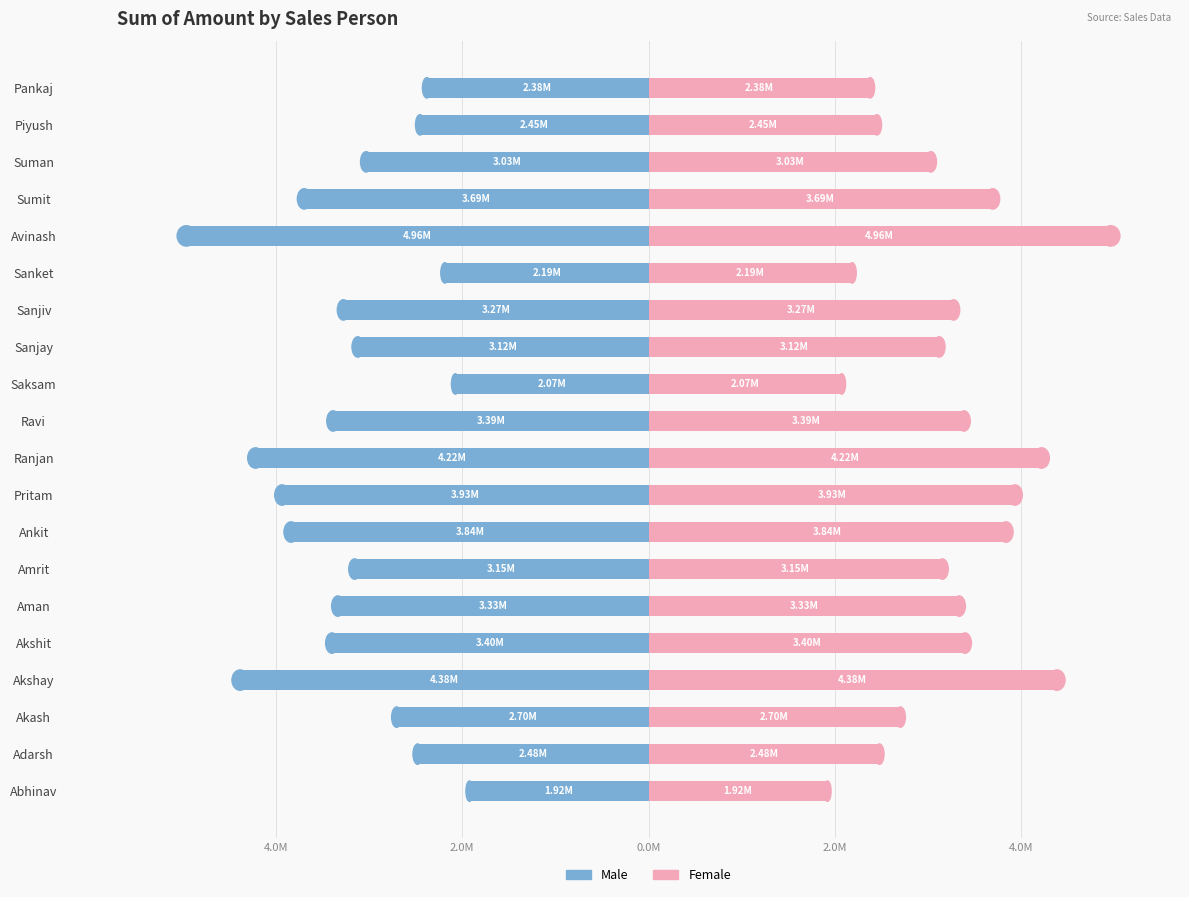

Is it true that Male equals -3120000 at Sanjay?

True